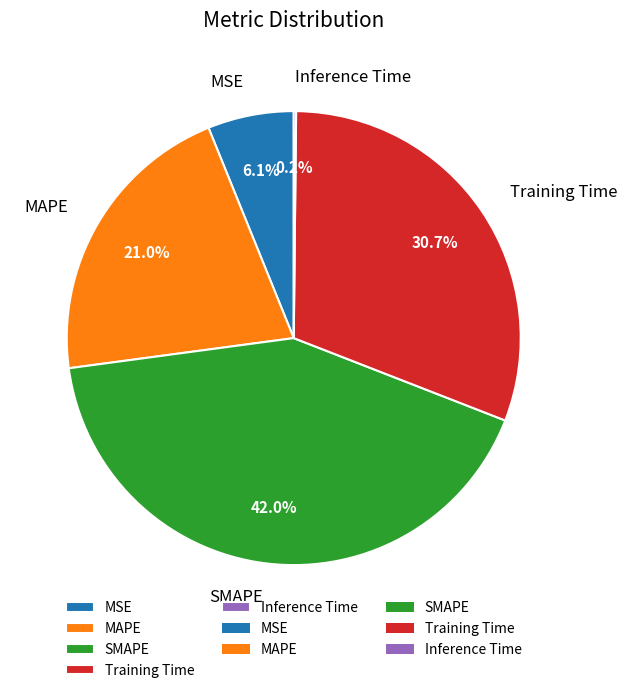

Which slice is the largest?

SMAPE